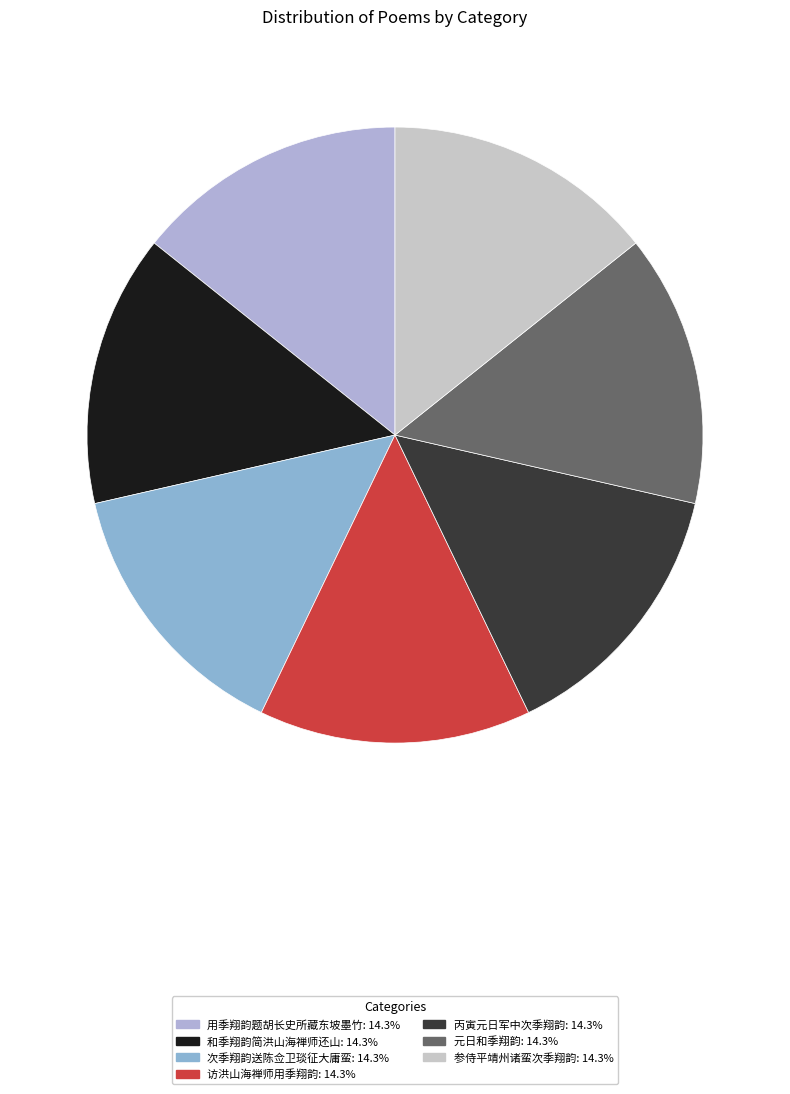

How much of the chart is everything except 元日和季翔韵?

85.7%